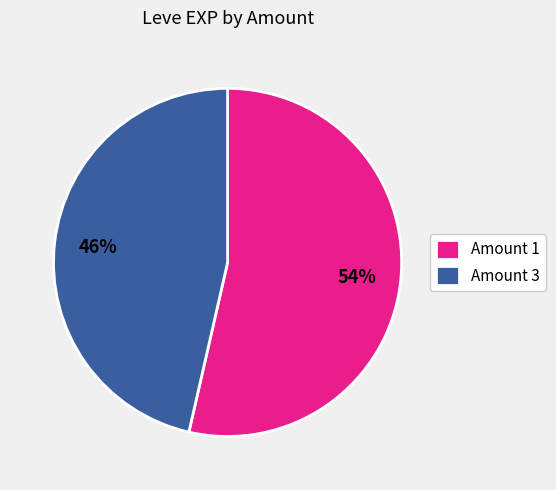

What percentage is the Amount 3 slice, to the nearest percent?

46%